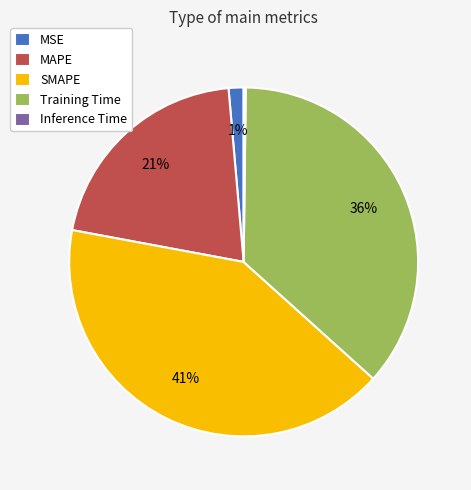

Is it true that MAPE is 21% of the pie?

True